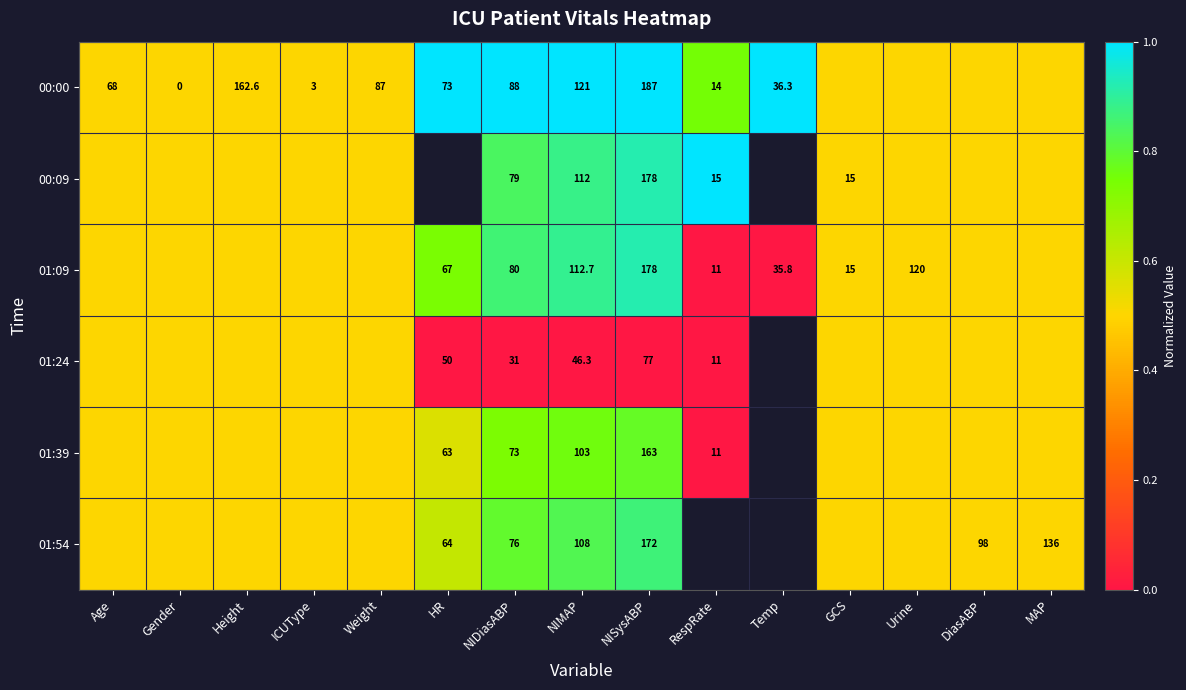

Which has a higher value, DiasABP or Urine?

DiasABP